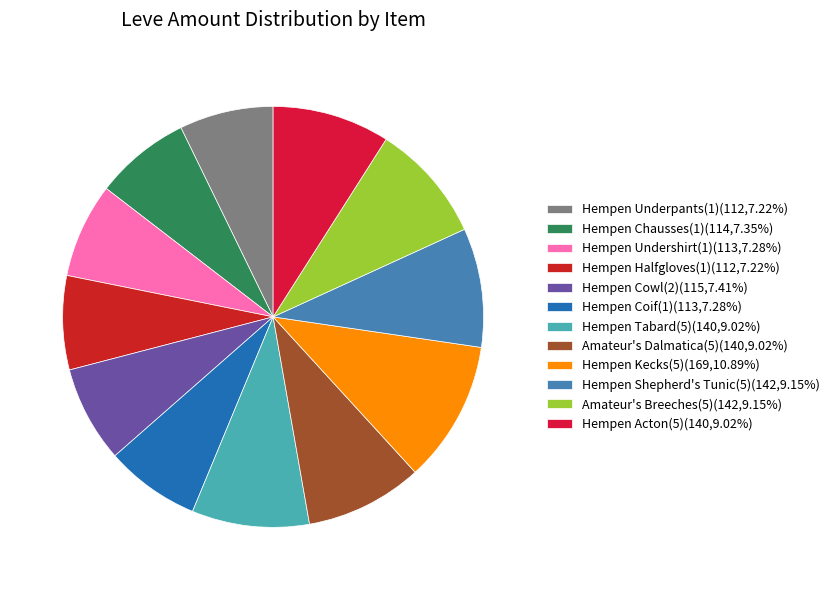

What is the largest slice in the pie chart?

Hempen Kecks(5)